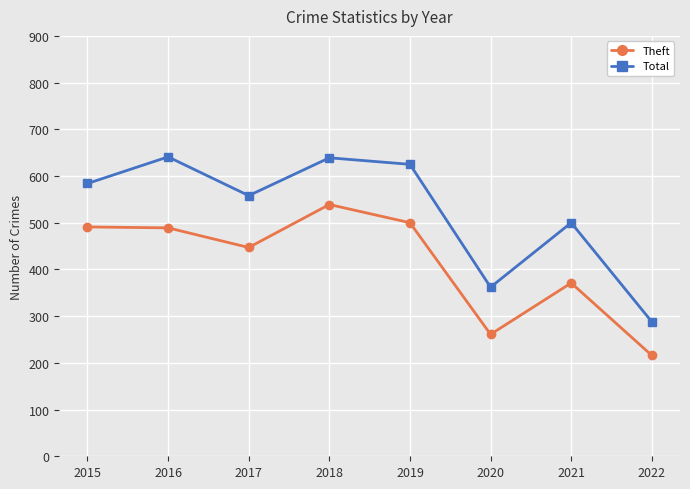

How many interior local valleys does the Theft series have?

2